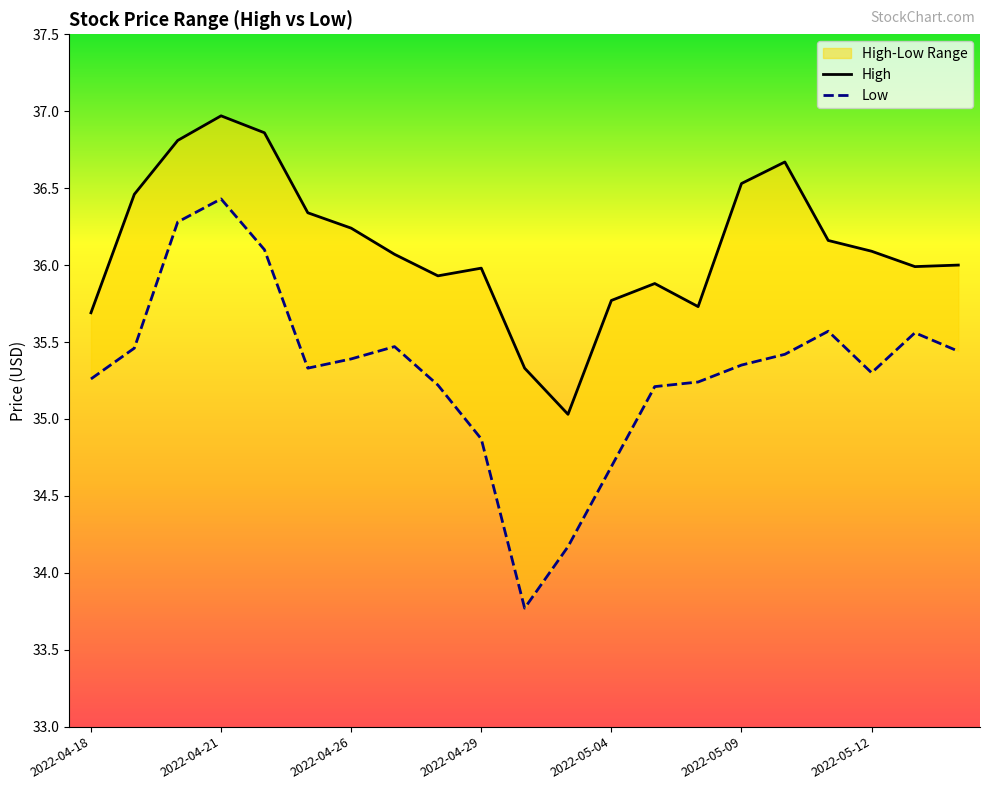

What is the difference between the maximum and minimum values in the Low series?

2.7